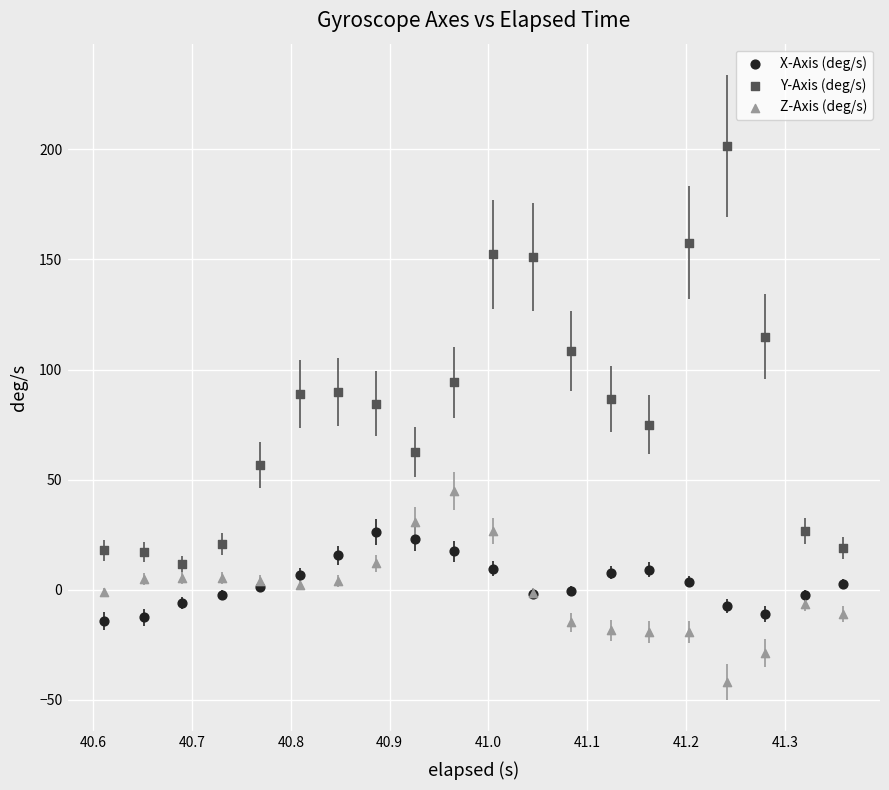

Which series reaches the minimum Y coordinate?

Z-Axis (deg/s)